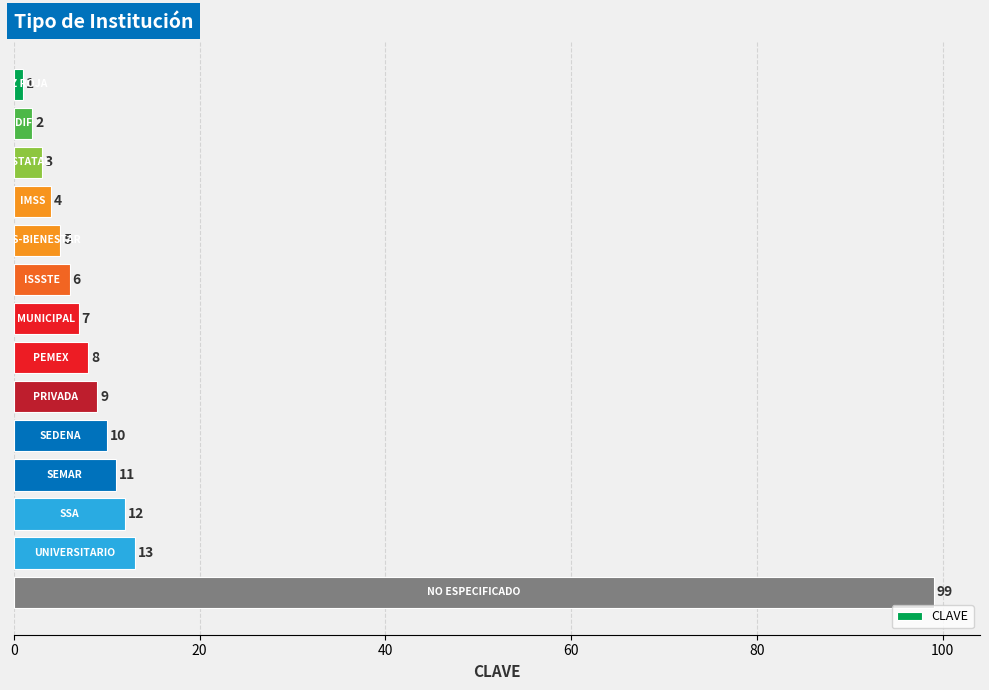

What is the minimum value shown in the chart?

1